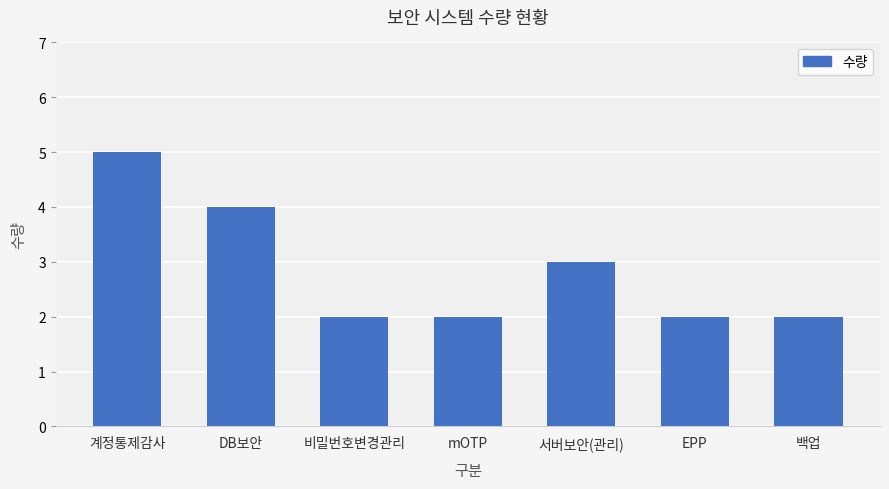

Does the chart contain any negative values?

No